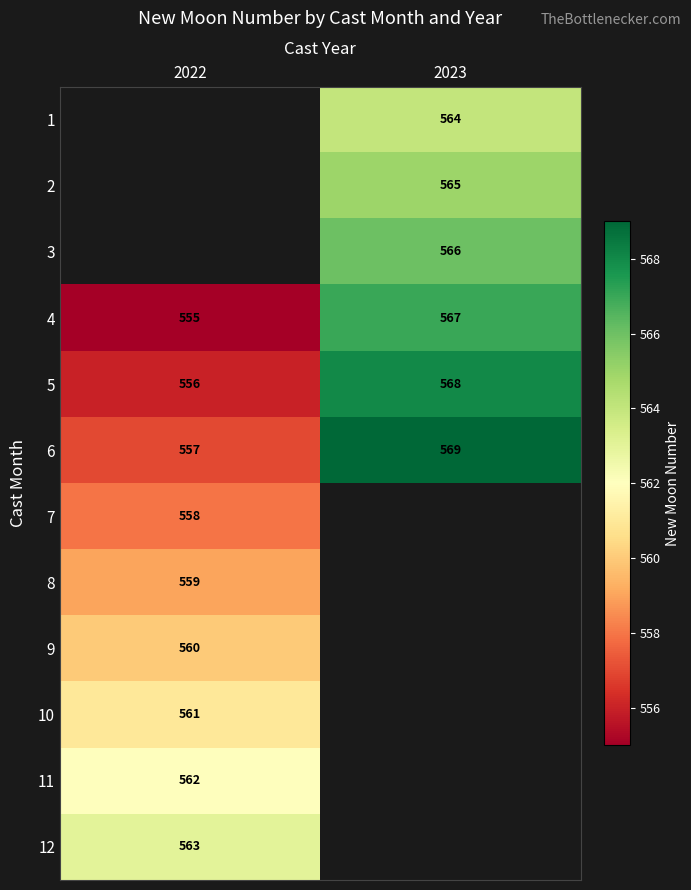

What is the maximum value shown in the chart?

569.0